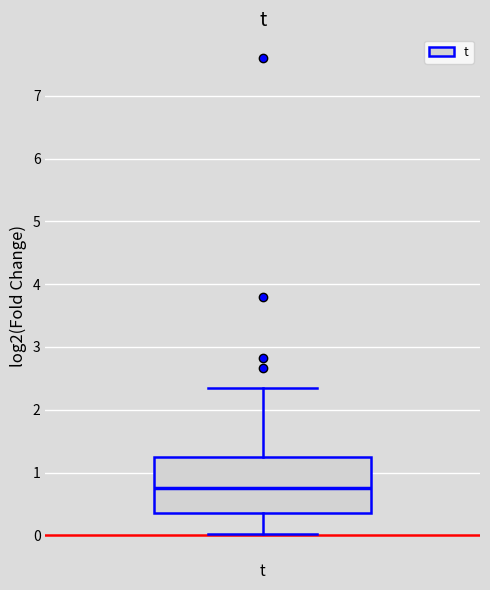

Transcribe this box plot: give where the median line is, the range the box spans, and where the two whiskers end, as read against the y-axis. The values are not printed on the chart, so give them approximately, as read against the axis.

median 0.8, box 0.4 to 1.2, whiskers 0.0 to 2.3